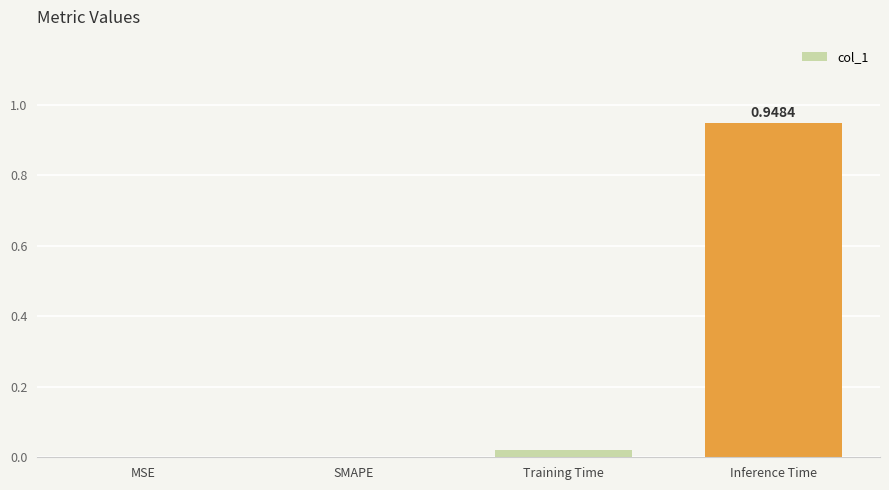

Which category has the highest value across all series?

Inference Time